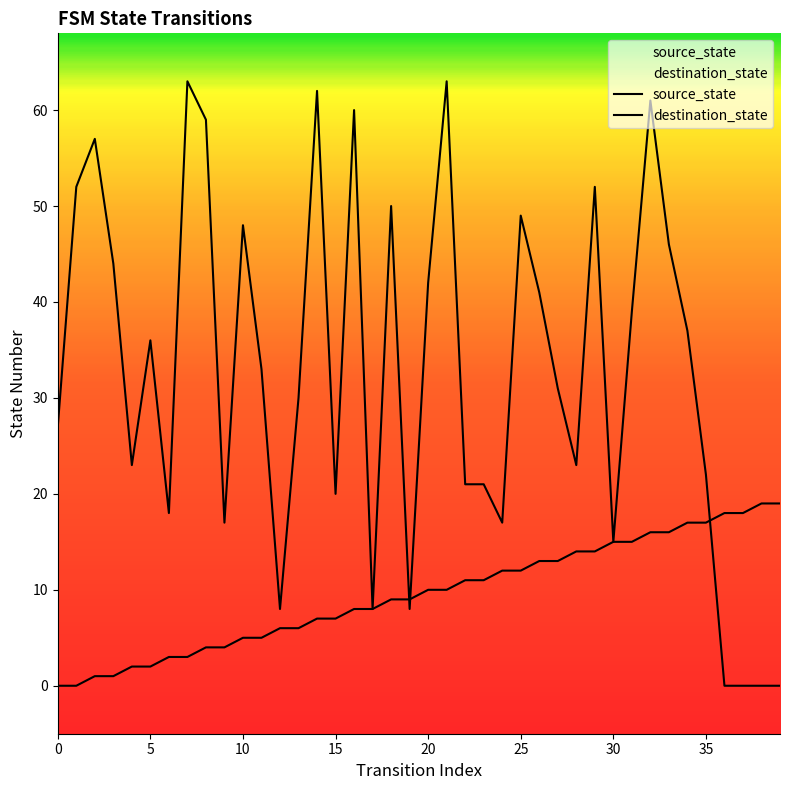

What is the average value of the source_state series?

10